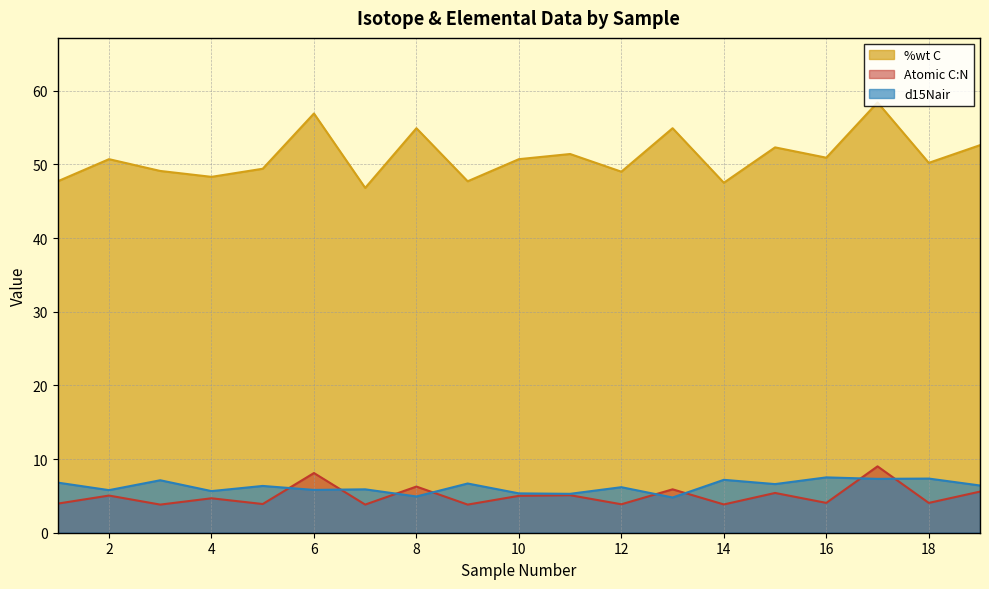

Count the number of data series in this chart.

3